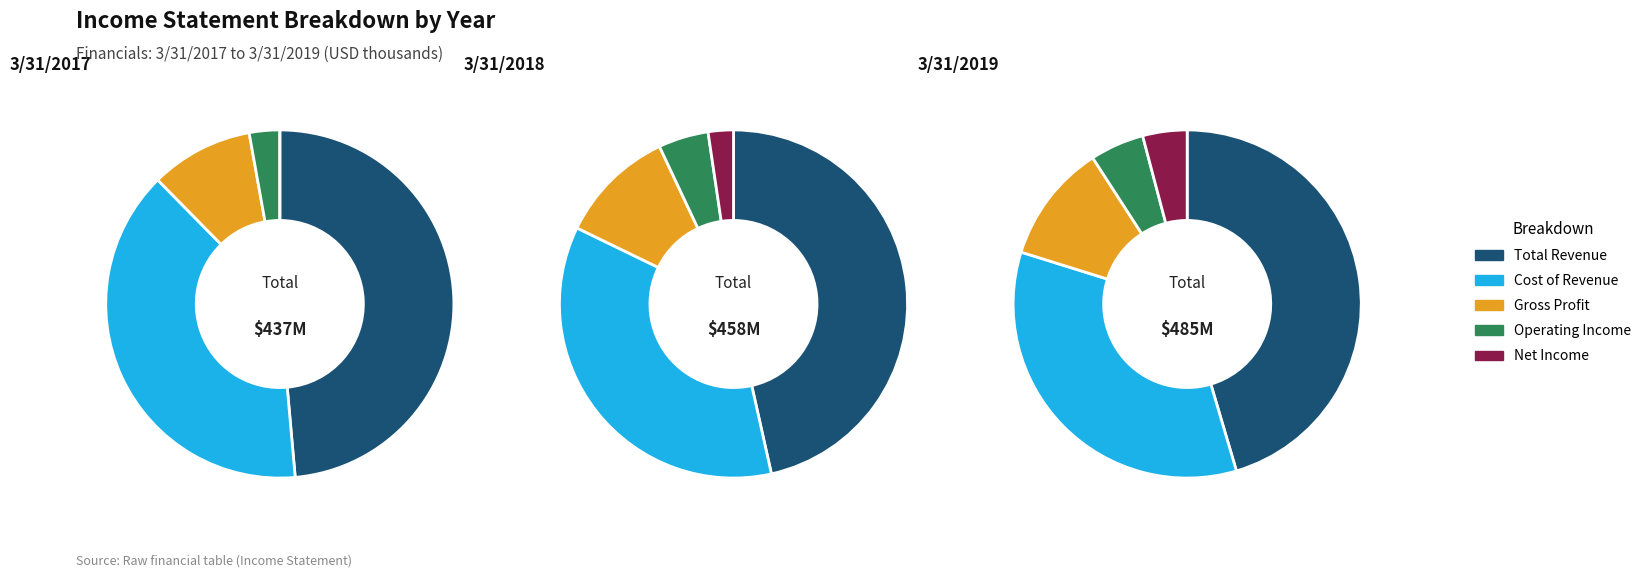

What percentage is the 1 slice, to the nearest percent?

34%